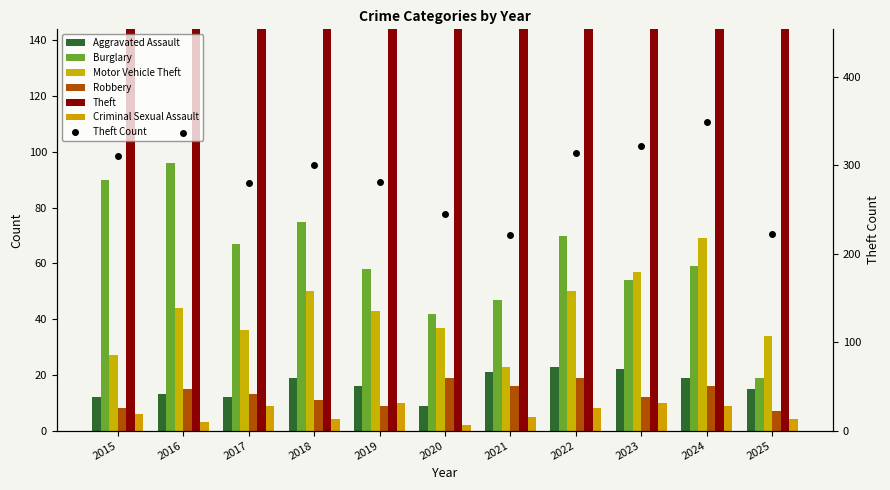

Which label corresponds to the largest value in the chart?

2024